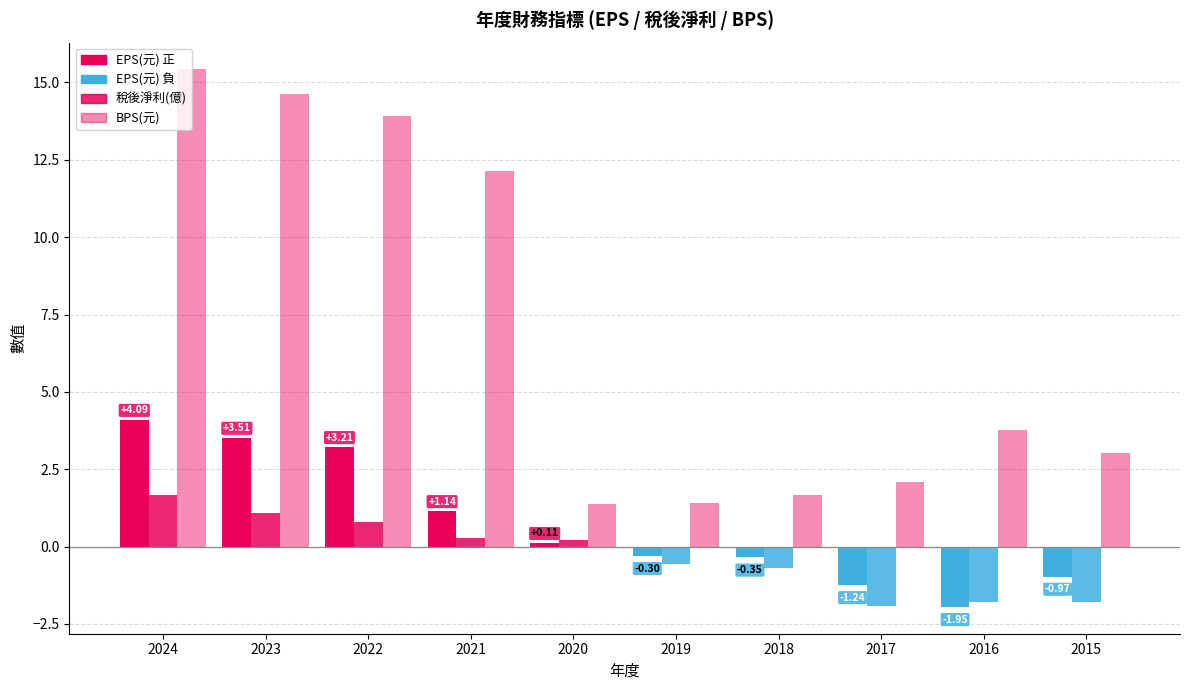

What is the average value of the EPS(元) series?

0.7